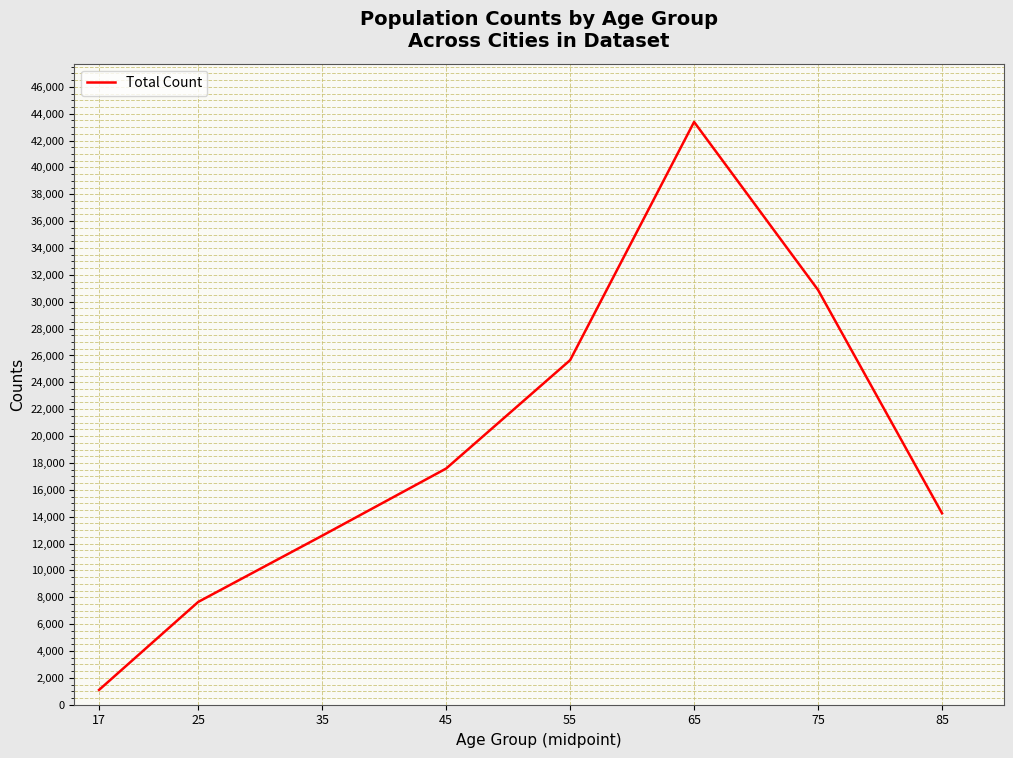

Rank the categories by value from lowest to highest.

17, 25, 35, 85, 45, 55, 75, 65